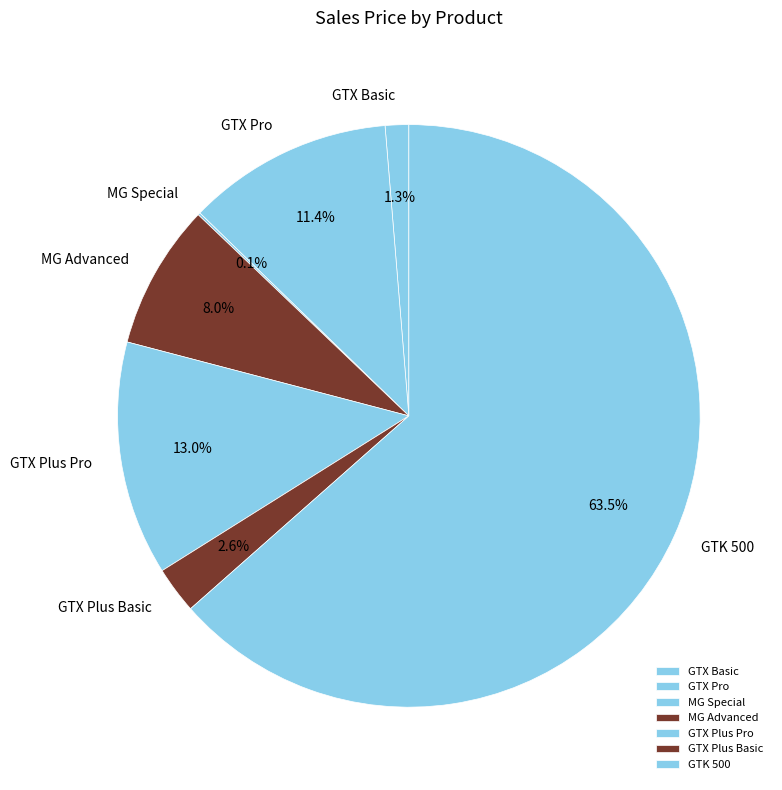

Which category has the biggest portion of the pie?

GTK 500